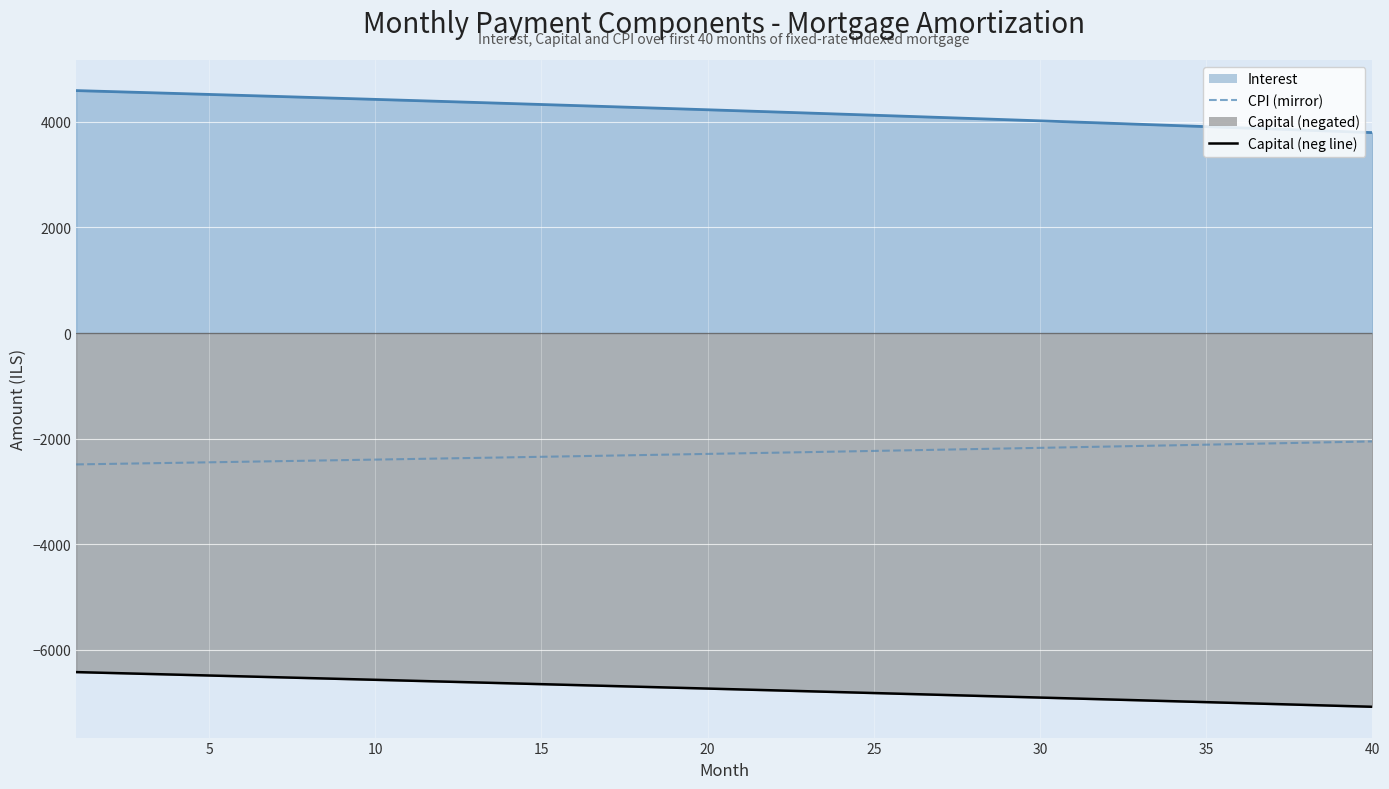

What is the sum of all capital (neg line) values?

-269988.7